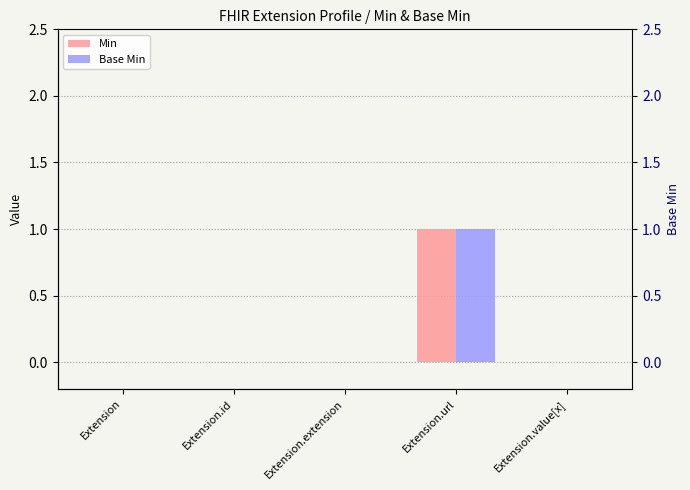

What is the sum of all Min values?

1